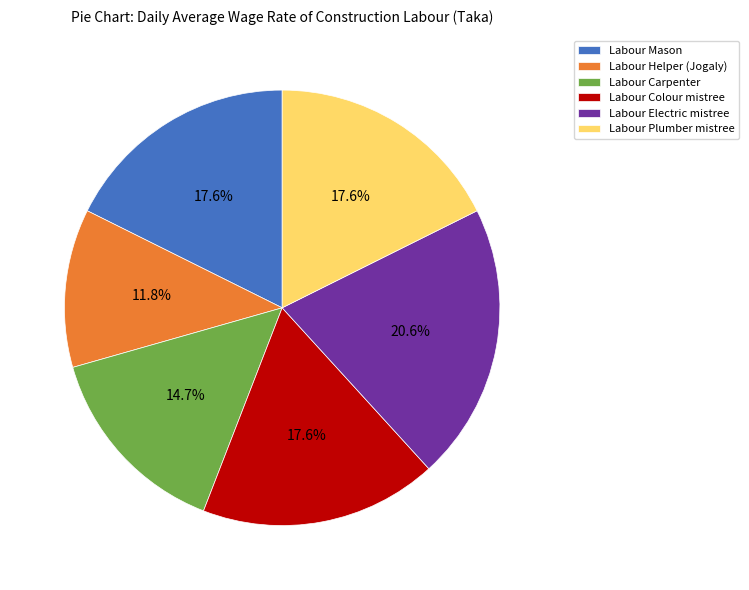

Approximately how many times larger is the value at Labour Plumber mistree compared to Labour Mason?

1.0